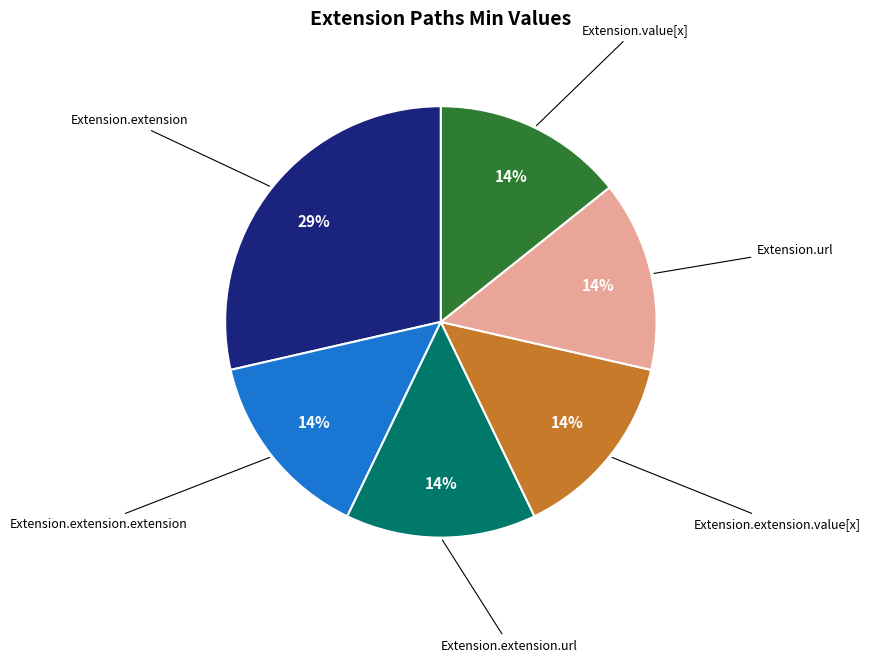

Is there any slice that represents more than half of the pie?

No